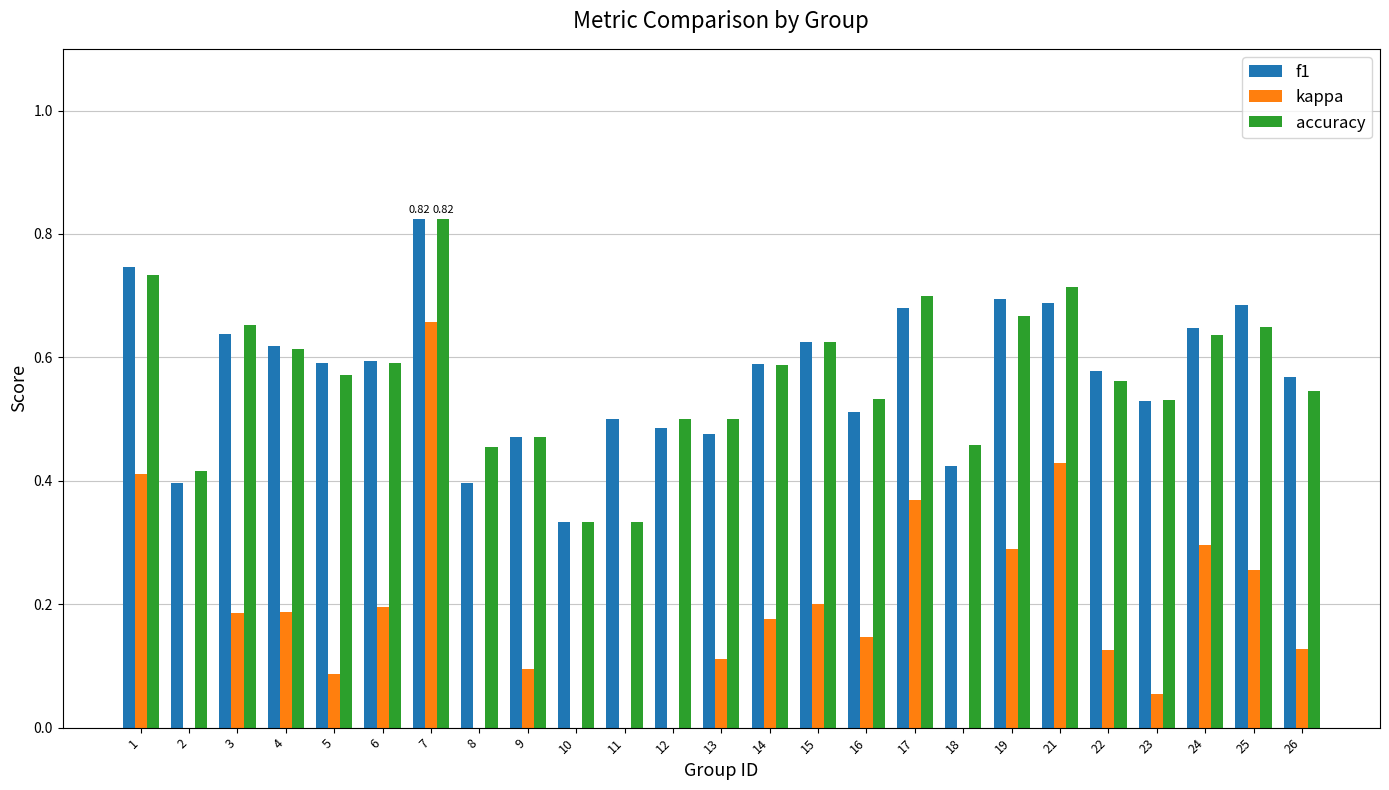

Where is accuracy nearest to the value 0?

10